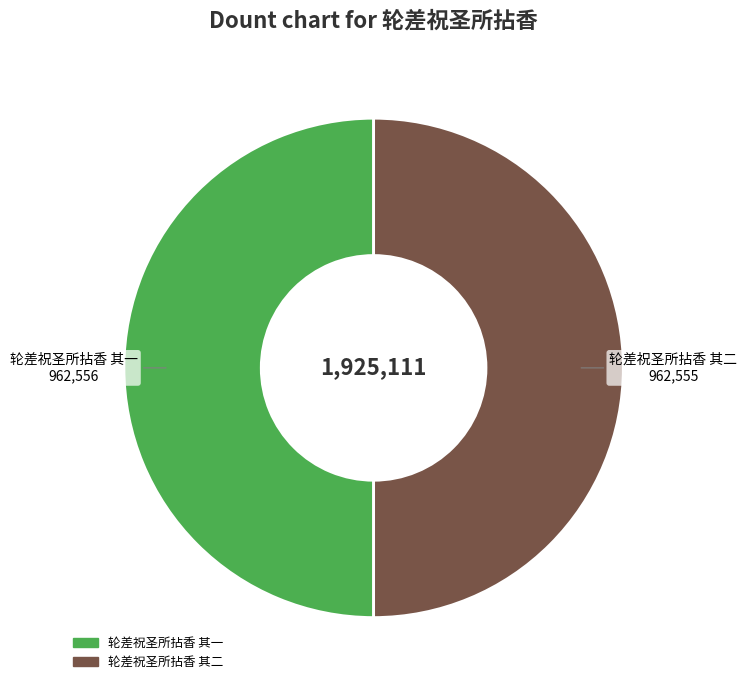

Do 轮差祝圣所拈香 其二 and 轮差祝圣所拈香 其一 together represent more than half of the pie?

Yes